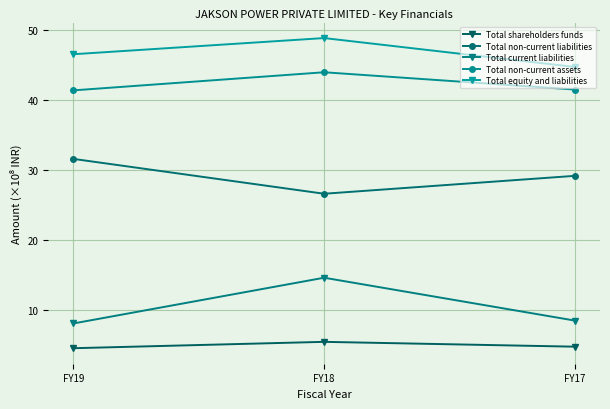

At which label is Total non-current liabilities closest to 29?

FY17